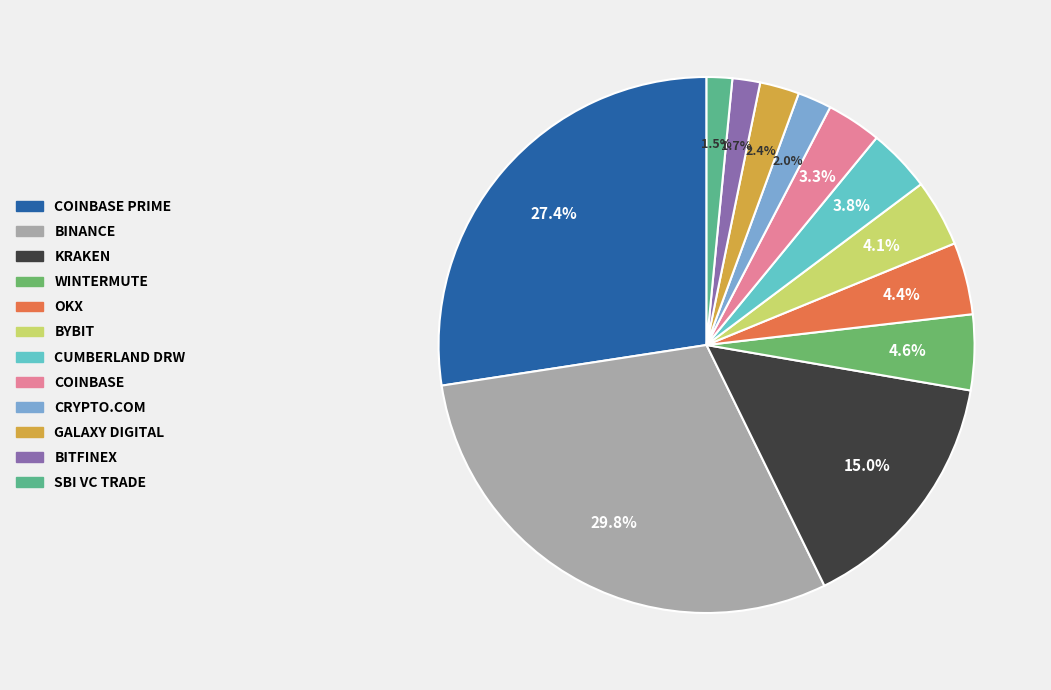

Is there any slice that represents more than half of the pie?

No